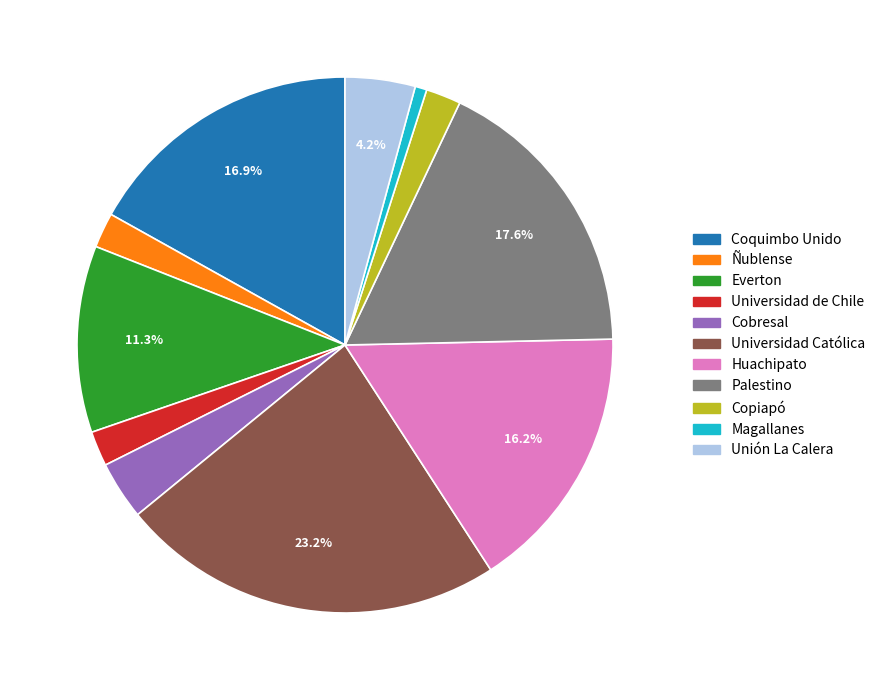

Count the number of slices in the pie.

11